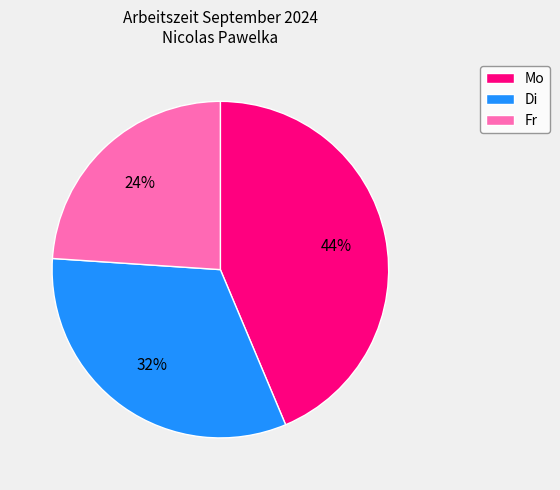

Do Di and Mo together represent more than half of the pie?

Yes